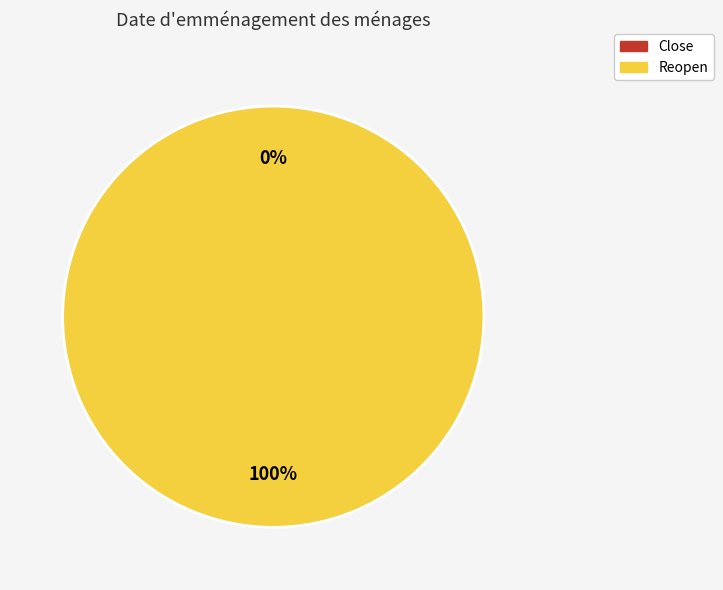

What percentage do Close and Reopen together represent?

100.0%